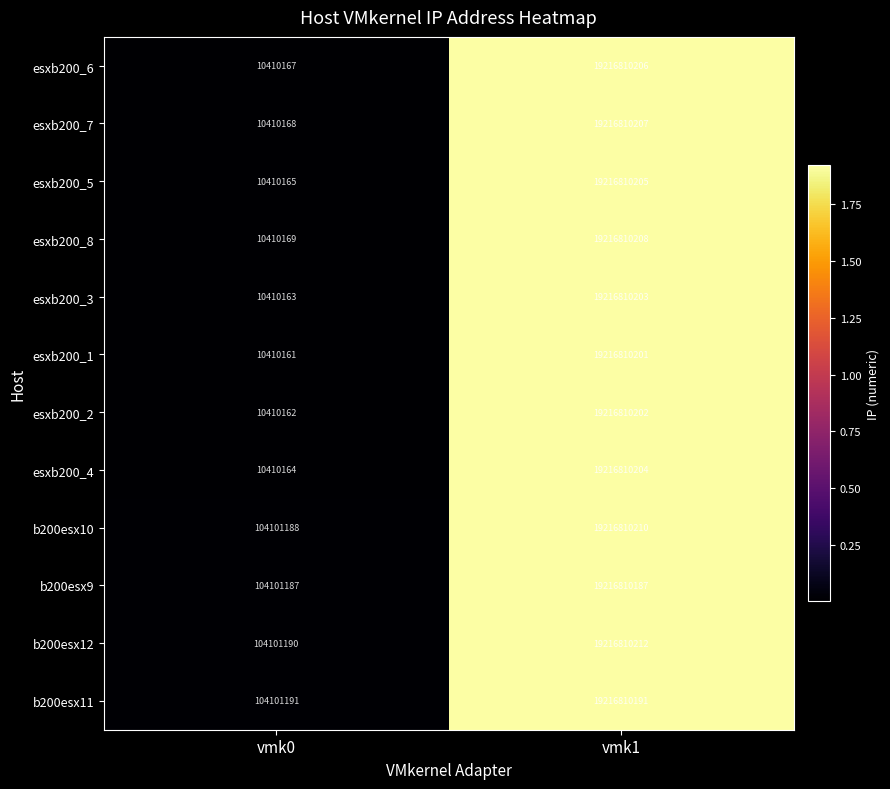

At vmk1, list the series in order from smallest to largest.

b200esx9, b200esx11, esxb200_1, esxb200_2, esxb200_3, esxb200_4, esxb200_5, esxb200_6, esxb200_7, esxb200_8, b200esx10, b200esx12